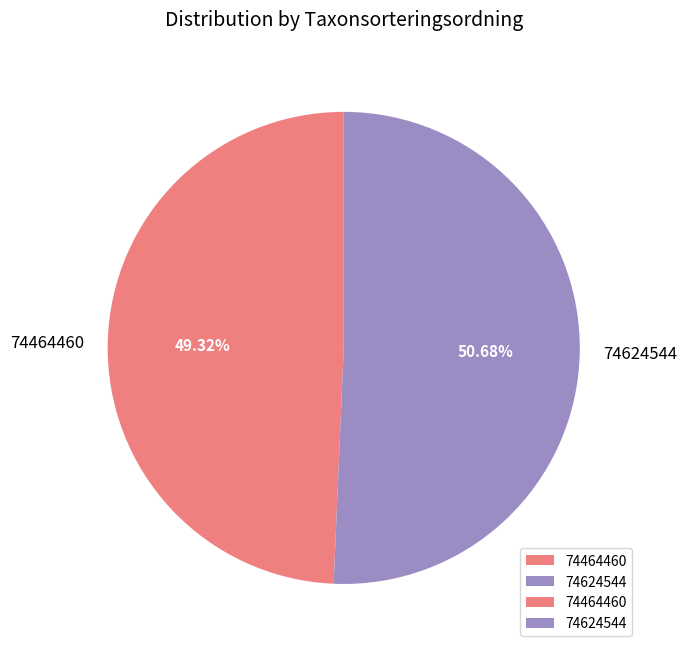

True or false: 74464460 accounts for 59% of the total.

False